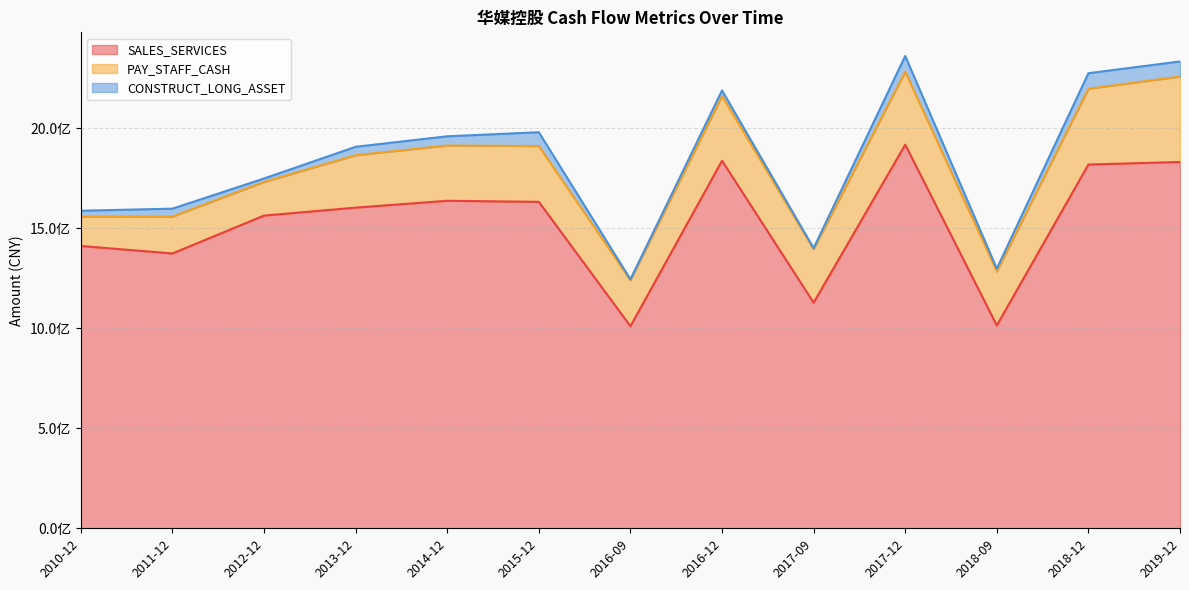

At which label does SALES_SERVICES first exceed 1604138782?

2013-12